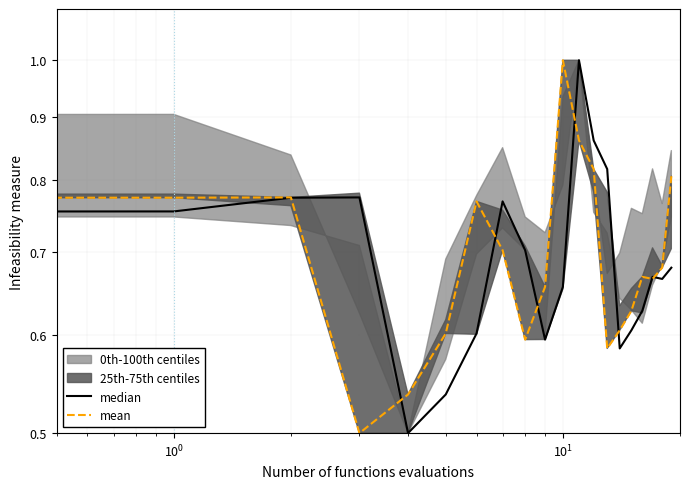

What is the approximate value of median at $\mathdefault{10^{-1}}$?

0.8